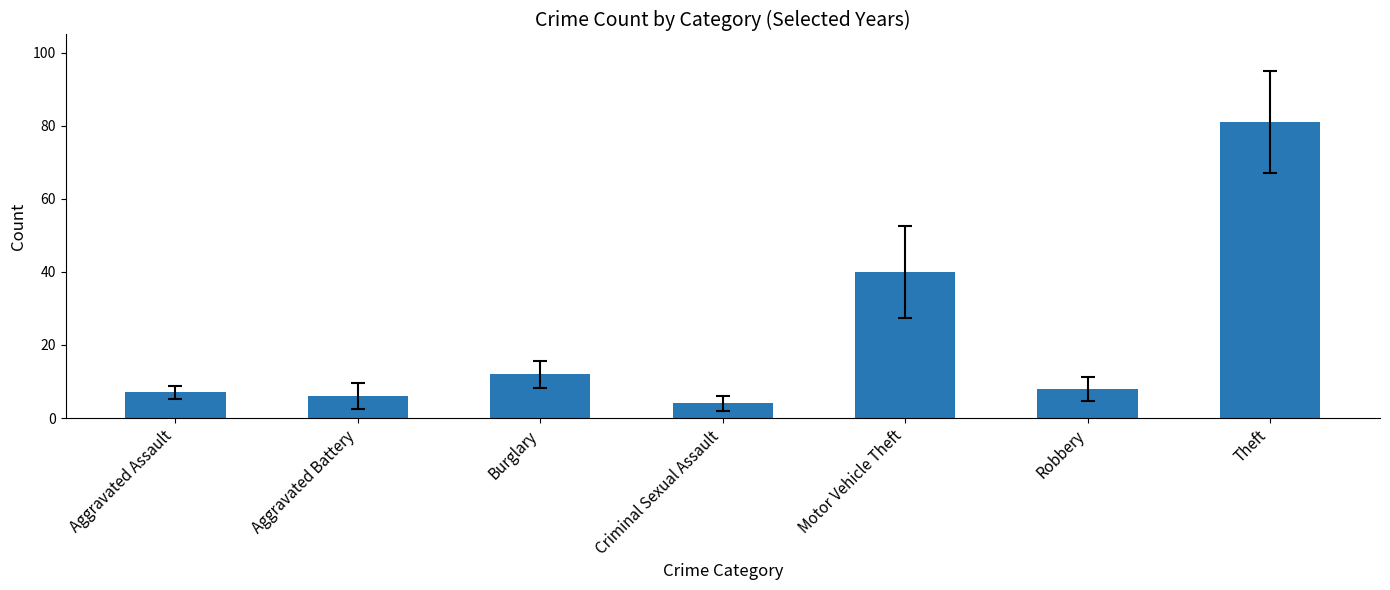

What is the ratio of the value at Burglary to the value at Aggravated Assault?

1.7